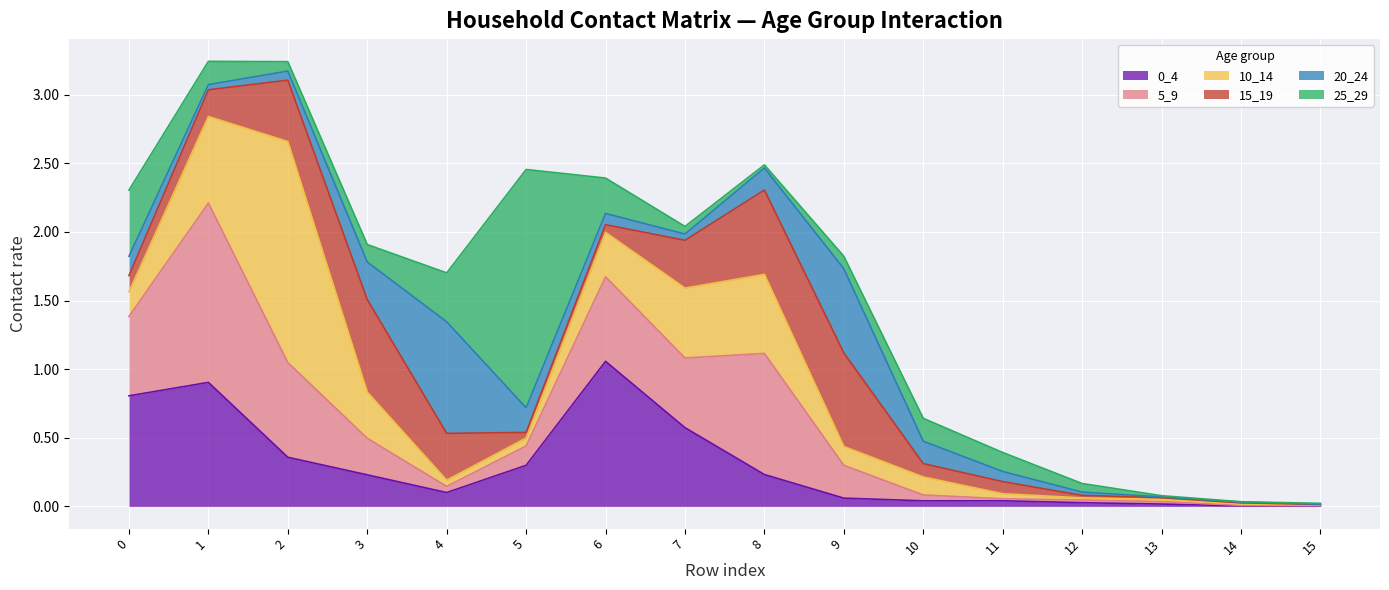

Reading left to right, extract all data points from this chart.

0_4: 0.8	0.9	0.4	0.2	0.1	0.3	1.1	0.6	0.2	0.1	0.0	0.0	0.0	0.0	0.0	0.0
5_9: 0.6	1.3	0.7	0.3	0.0	0.1	0.6	0.5	0.9	0.2	0.0	0.0	0.0	0.0	0.0	0.0
10_14: 0.2	0.6	1.6	0.3	0.0	0.1	0.3	0.5	0.6	0.1	0.1	0.0	0.0	0.0	0.0	0.0
15_19: 0.1	0.2	0.4	0.7	0.3	0.0	0.1	0.3	0.6	0.7	0.1	0.1	0.0	0.0	0.0	0.0
20_24: 0.1	0.0	0.1	0.3	0.8	0.2	0.1	0.0	0.2	0.6	0.2	0.1	0.0	0.0	0.0	0.0
25_29: 0.5	0.2	0.1	0.1	0.4	1.7	0.3	0.1	0.0	0.1	0.2	0.1	0.1	0.0	0.0	0.0